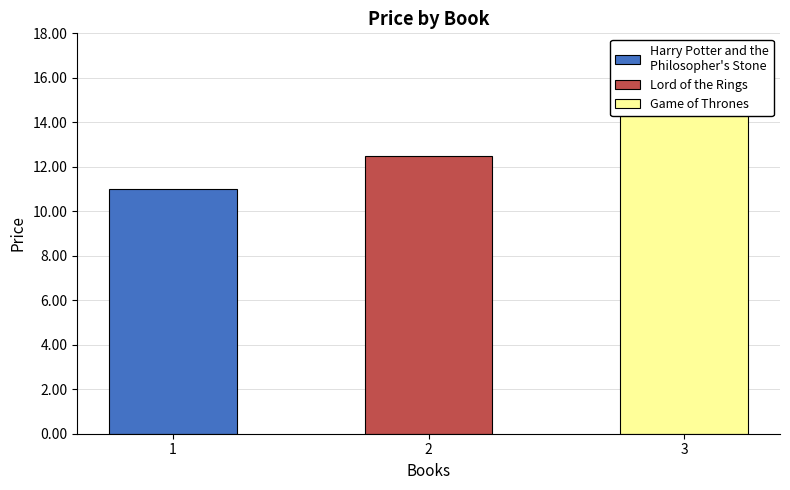

What position from the right is Game of Thrones?

1